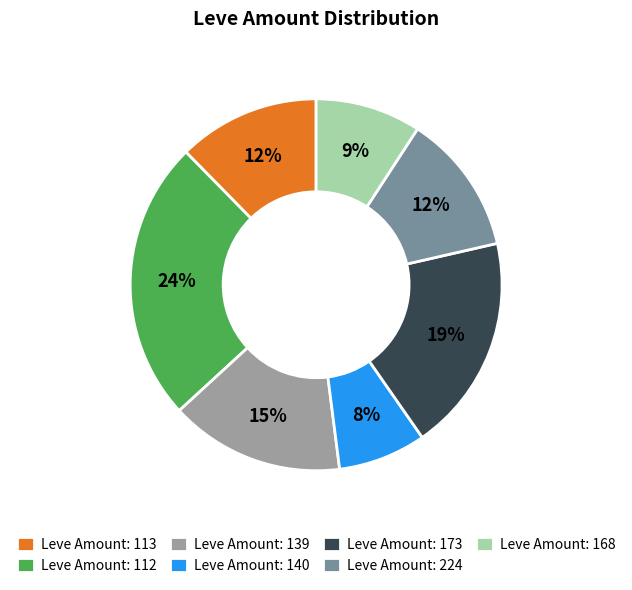

To the nearest percent, what percentage of the pie is Leve Amount: 112?

24%